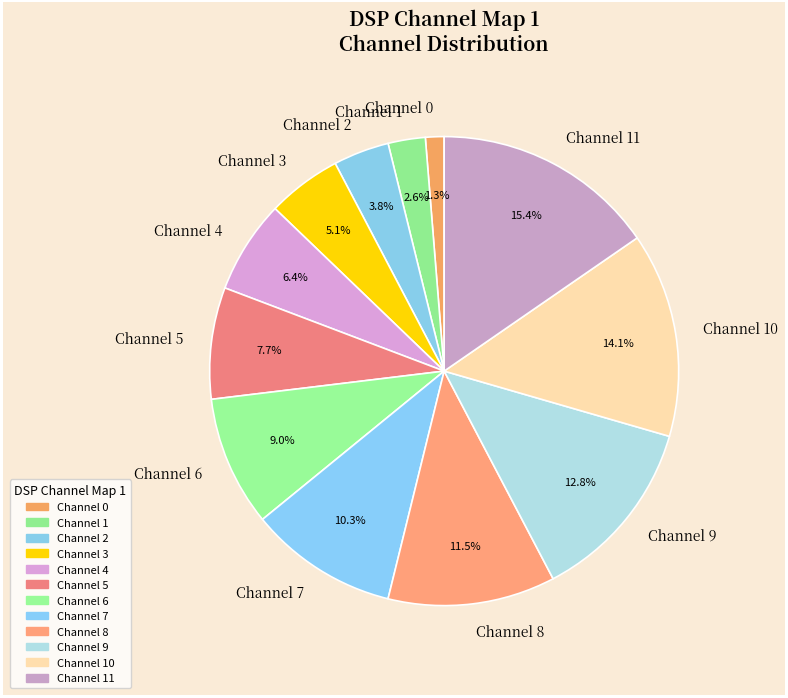

Count the number of slices in the pie.

12